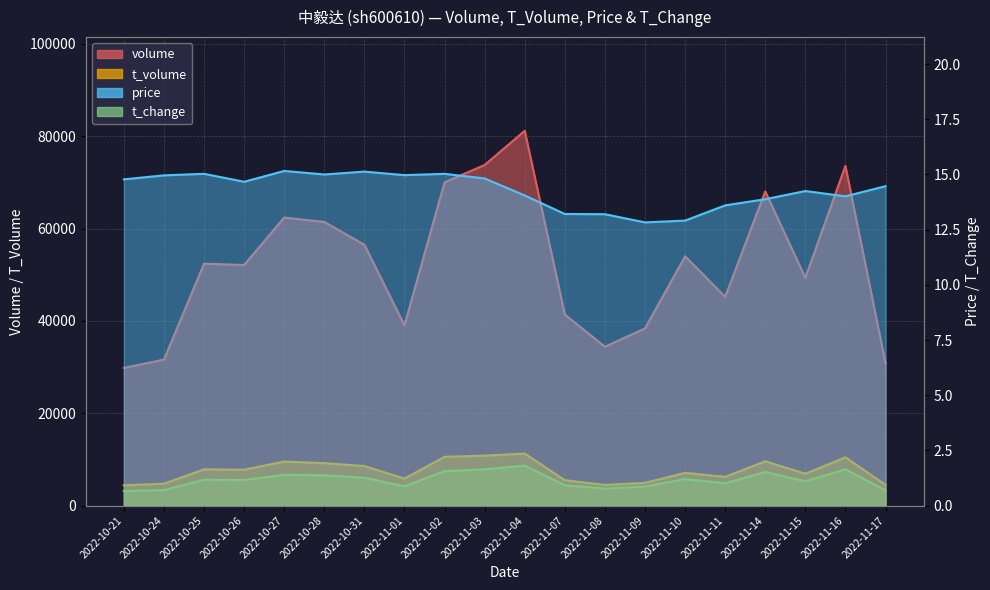

What is the greatest value displayed?

81167.0